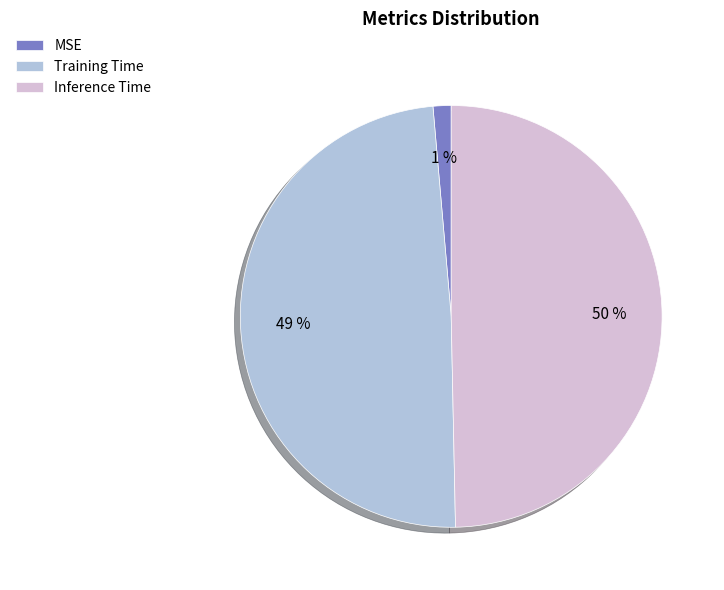

How many segments does this pie chart have?

3